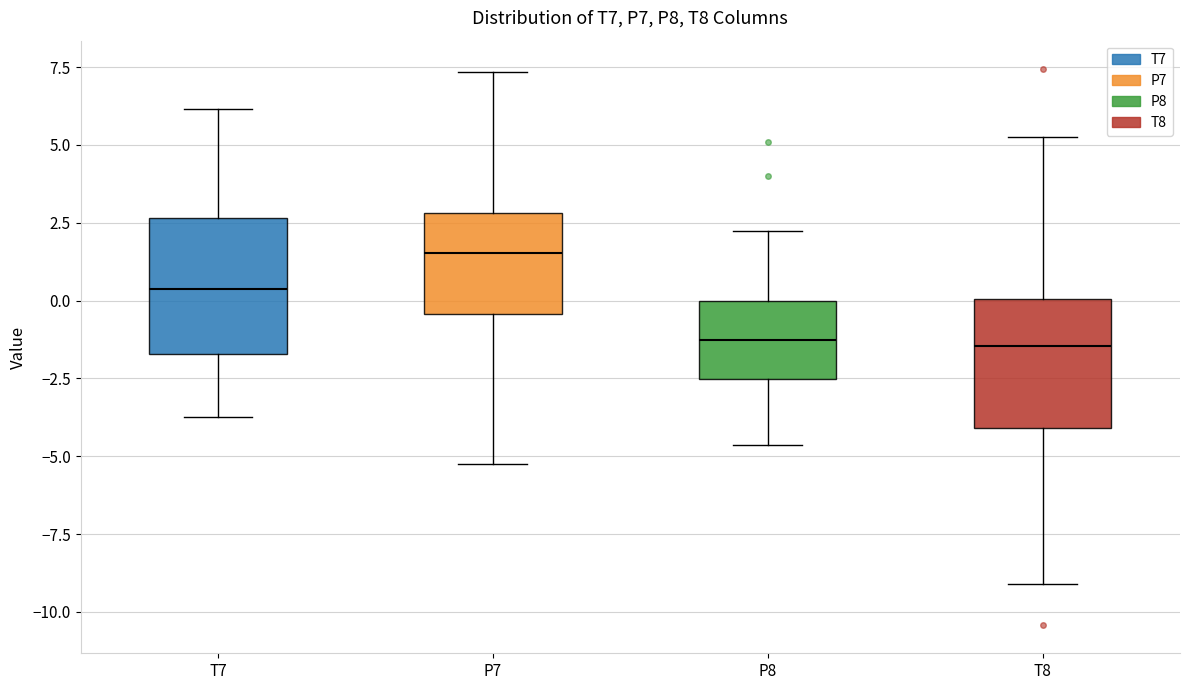

Reading left to right, transcribe this box plot: for each box, give where its median line is, the range the box spans, and where its two whiskers end, as read against the y-axis. The values are not printed on the chart, so give them approximately, as read against the axis.

T7: median 0.5, box -1.5 to 2.5, whiskers -3.5 to 6.0
P7: median 1.5, box -0.5 to 3.0, whiskers -5.0 to 7.5
P8: median -1.5, box -2.5 to 0.0, whiskers -4.5 to 2.0
T8: median -1.5, box -4.0 to 0.0, whiskers -9.0 to 5.5